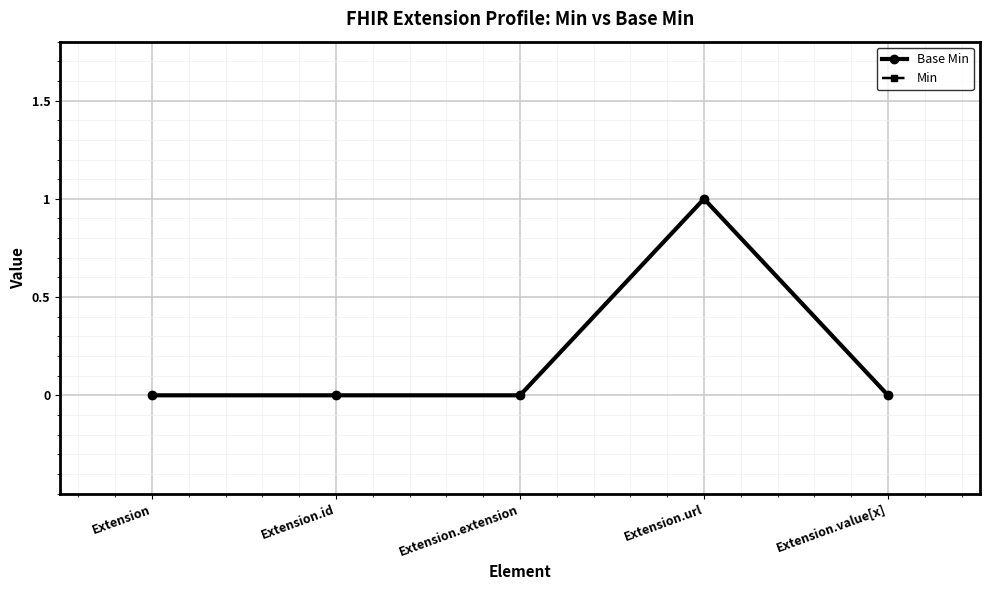

Which series changed the most between Extension.id and Extension.extension?

Base Min